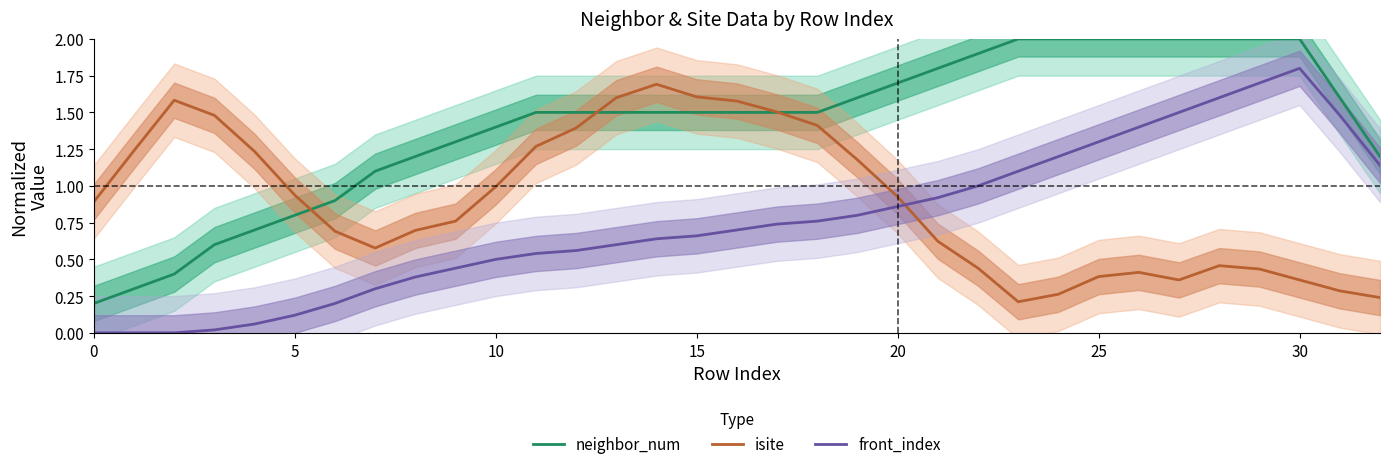

What is the lowest value of the neighbor_num series?

0.2